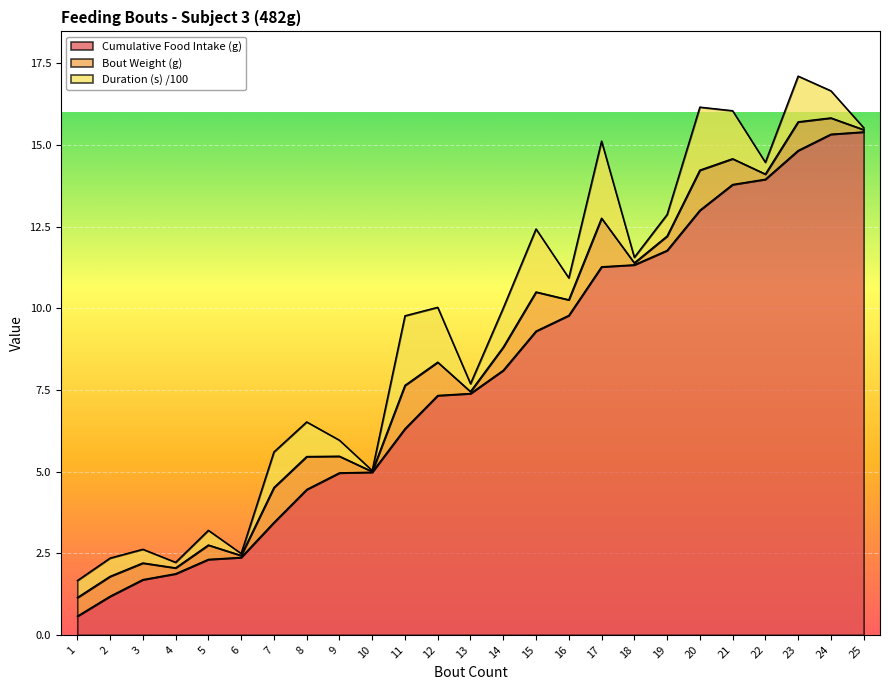

The Duration (s) /100 series shows 0.1 at 13. True or false?

False